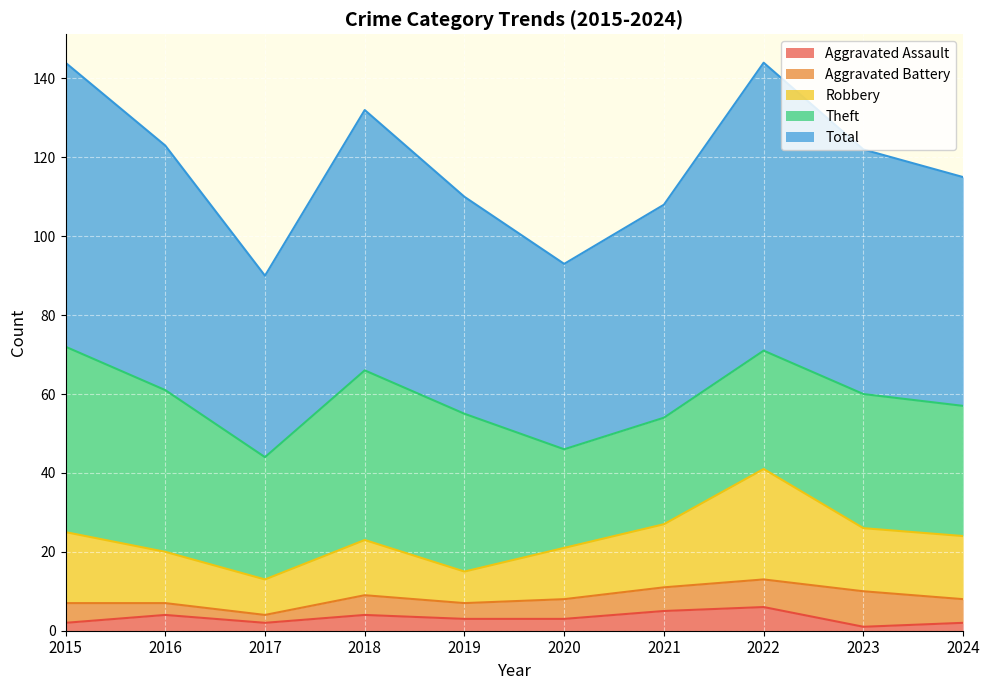

Which label corresponds to the largest value in the chart?

2022